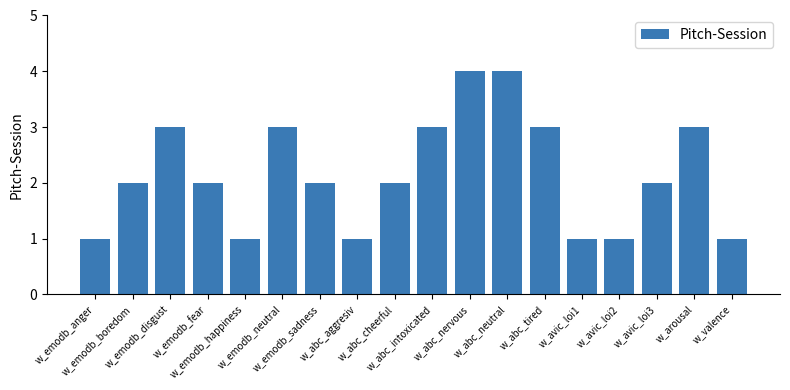

What is the greatest value displayed?

4